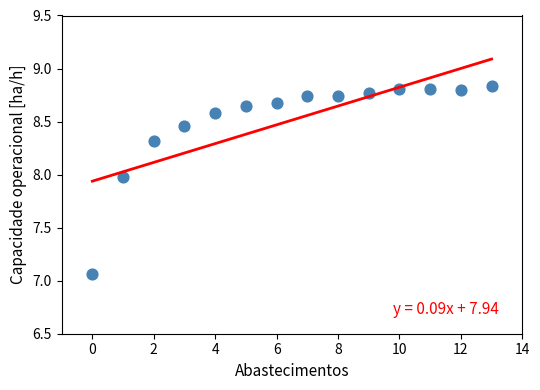

What is the range of Y values (max minus min)?

1.8